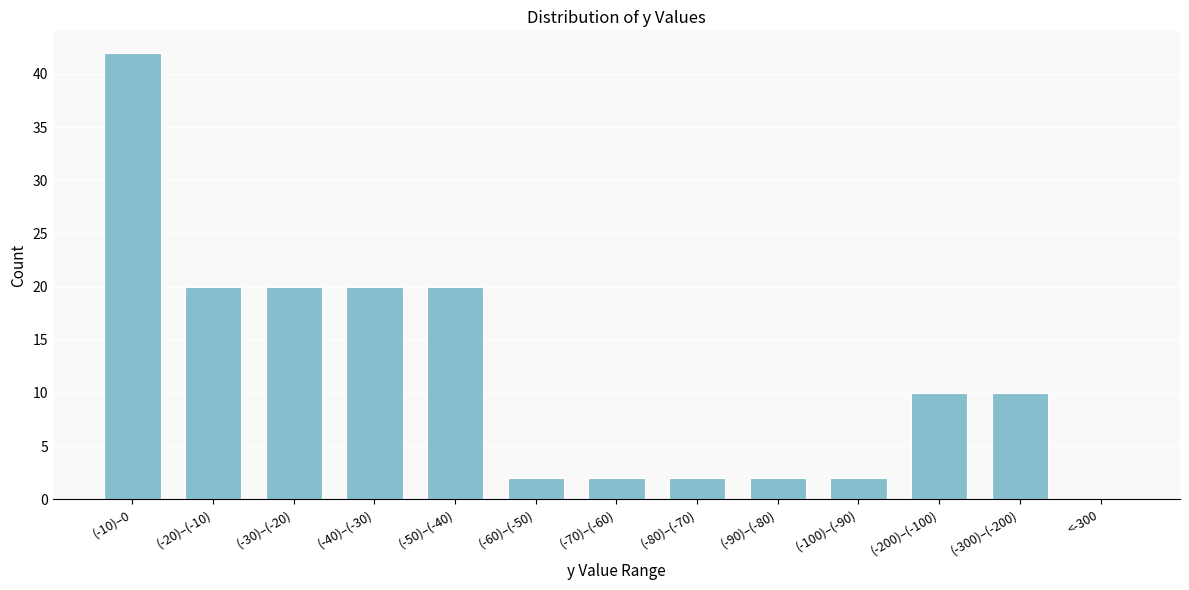

Reading left to right, what are all the values shown in this chart?

(-10)–0=42	(-20)–(-10)=20	(-30)–(-20)=20	(-40)–(-30)=20	(-50)–(-40)=20	(-60)–(-50)=2	(-70)–(-60)=2	(-80)–(-70)=2	(-90)–(-80)=2	(-100)–(-90)=2	(-200)–(-100)=10	(-300)–(-200)=10	<-300=0